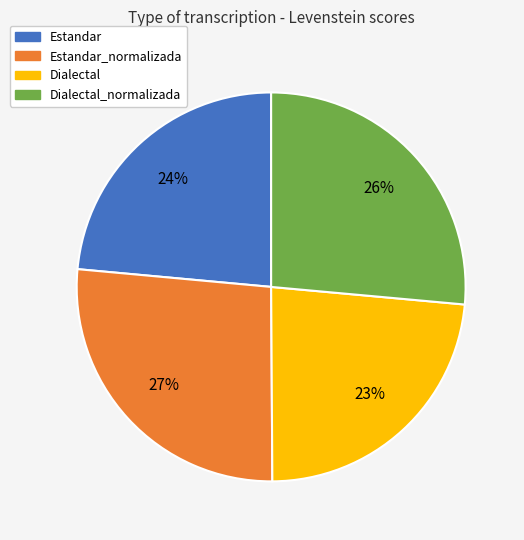

What is the ratio of the value at Dialectal_normalizada to the value at Estandar?

1.1